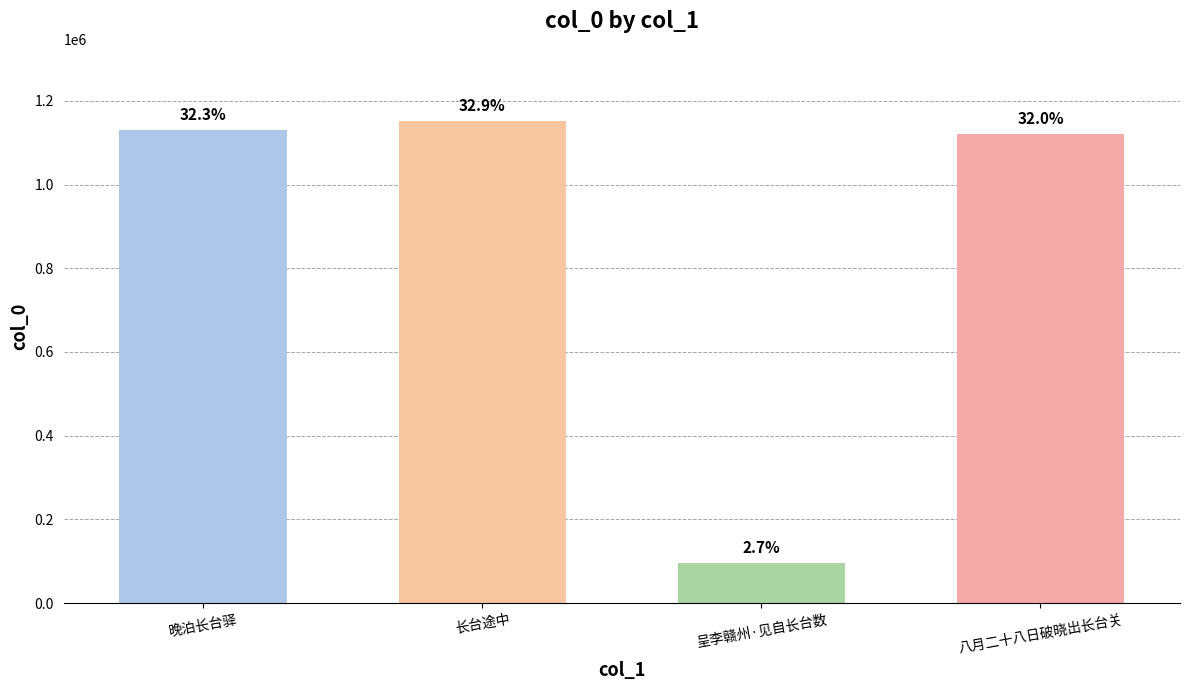

At which category does the chart reach its peak across all series?

长台途中